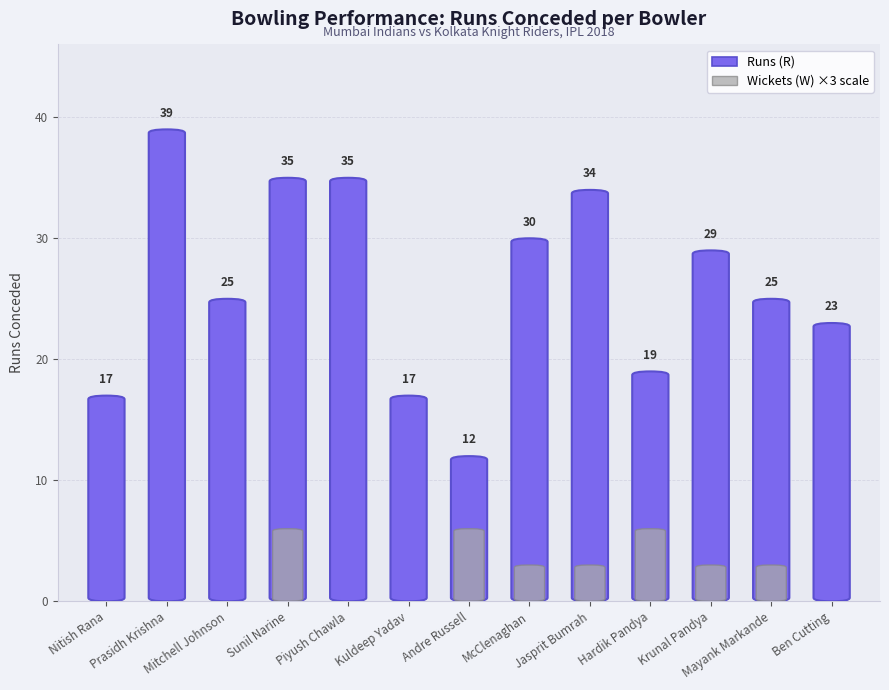

What is the approximate value of Wickets (W) at Krunal Pandya?

3